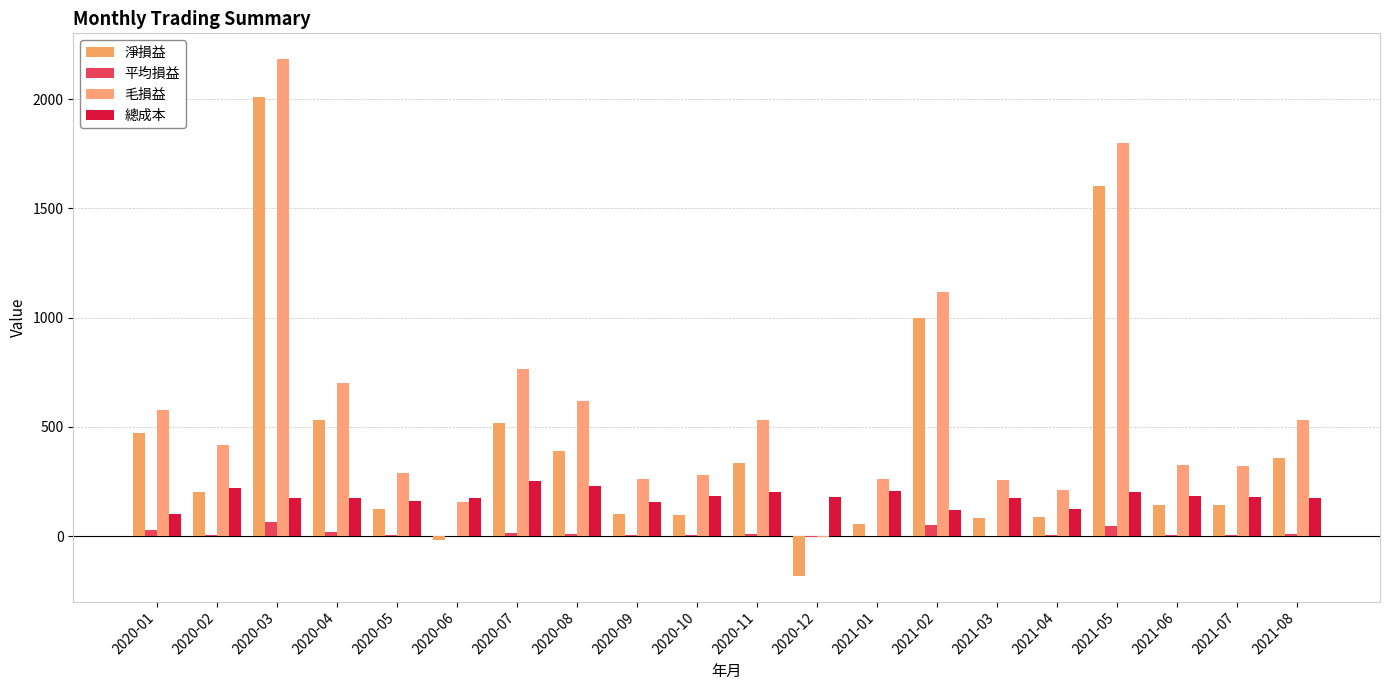

How many values in 淨損益 are above zero?

18